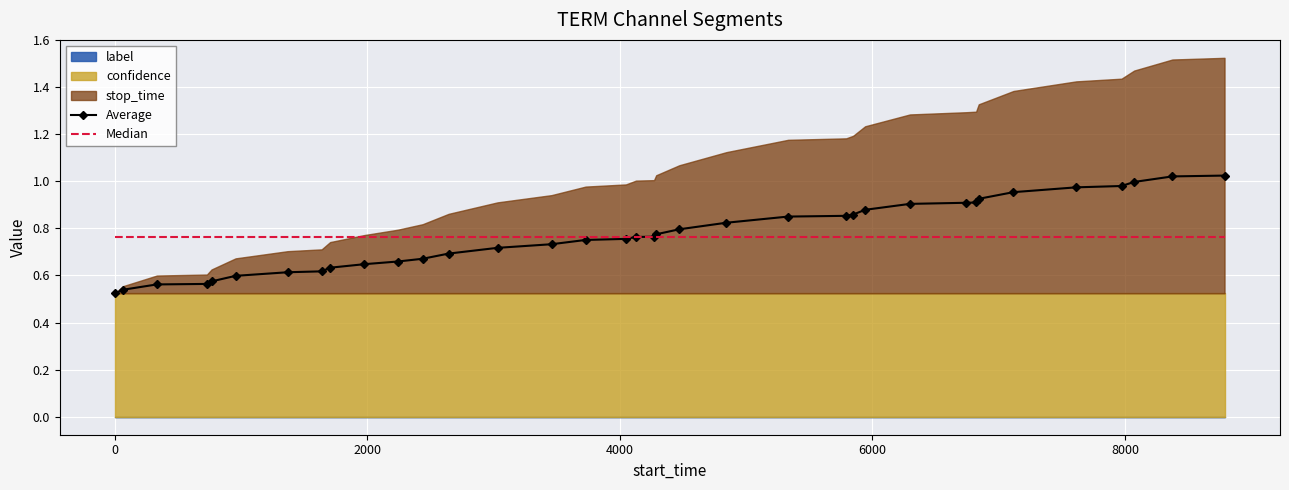

What is the maximum value shown in the chart?

1.0